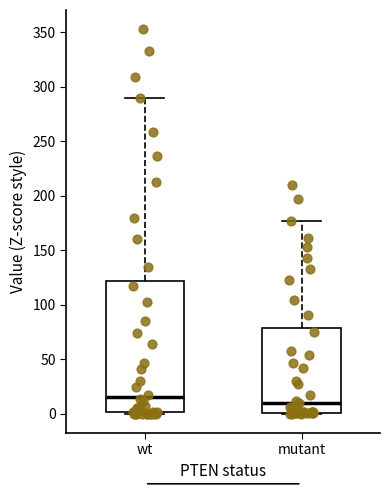

Where is the upper edge of the box for wt on the y-axis? The values are not printed on the chart, so give them approximately, as read against the axis.

120